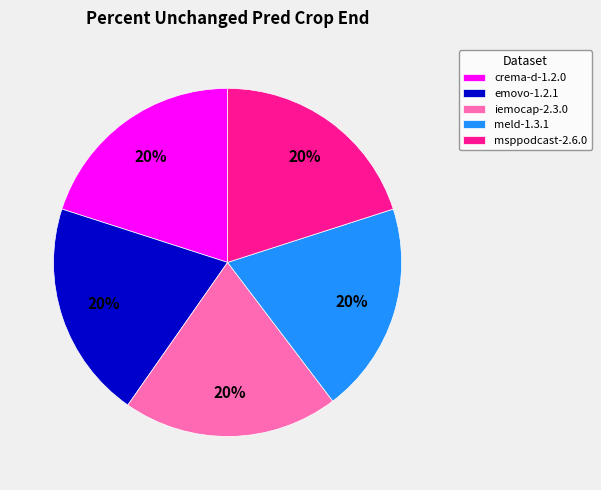

Is there any slice that represents more than half of the pie?

No